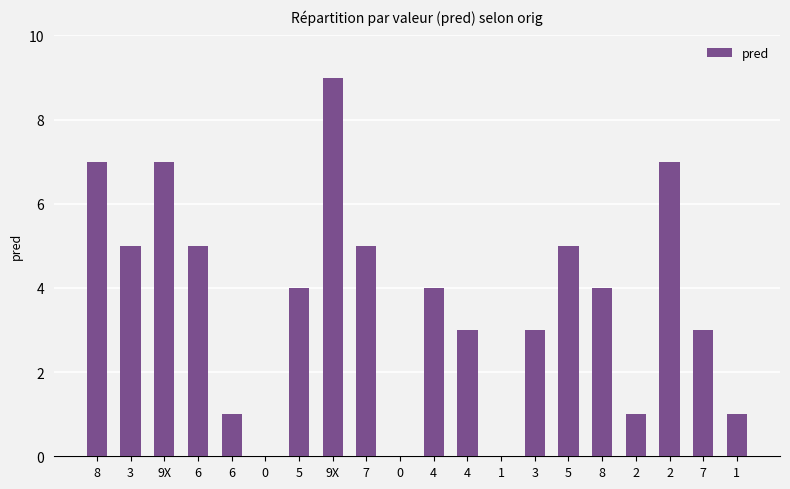

Is it true that the value at 4 is 5?

False